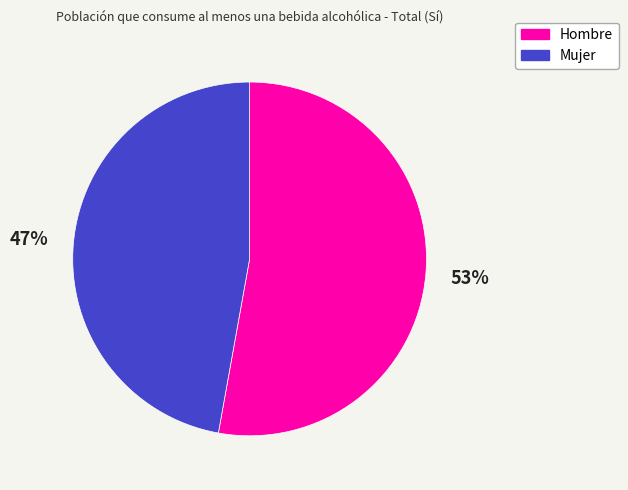

Approximately how many times larger is the value at Mujer compared to Hombre?

0.9